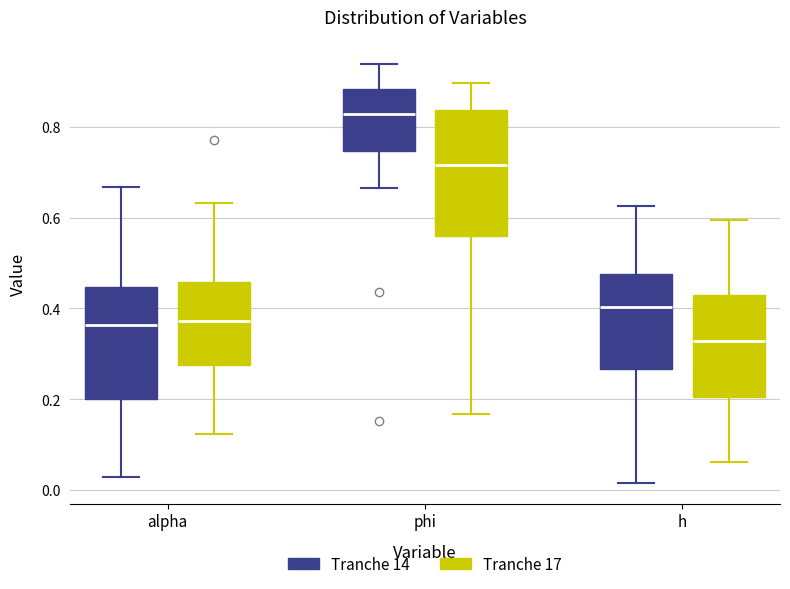

Comparing the boxes themselves (not the whiskers), which one is the tallest?

phi (Tranche 17)